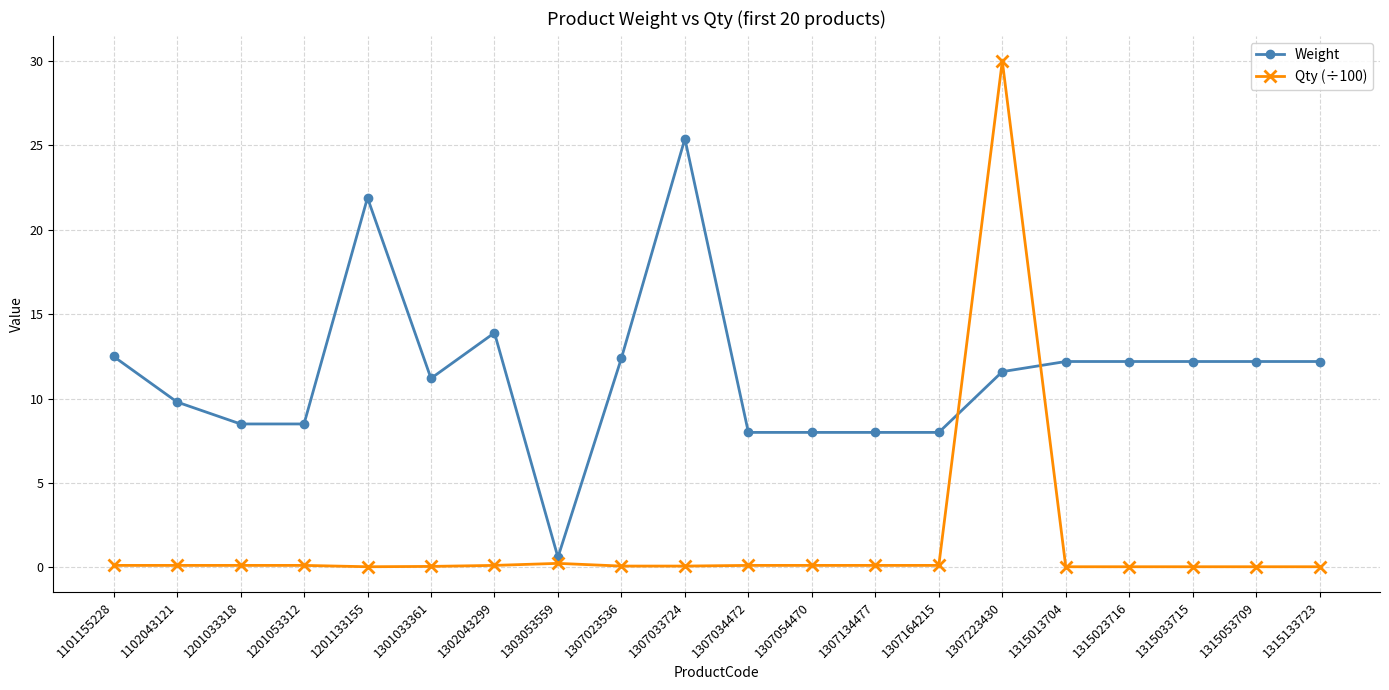

True or false: Weight and Qty (÷100) cross at least once.

True